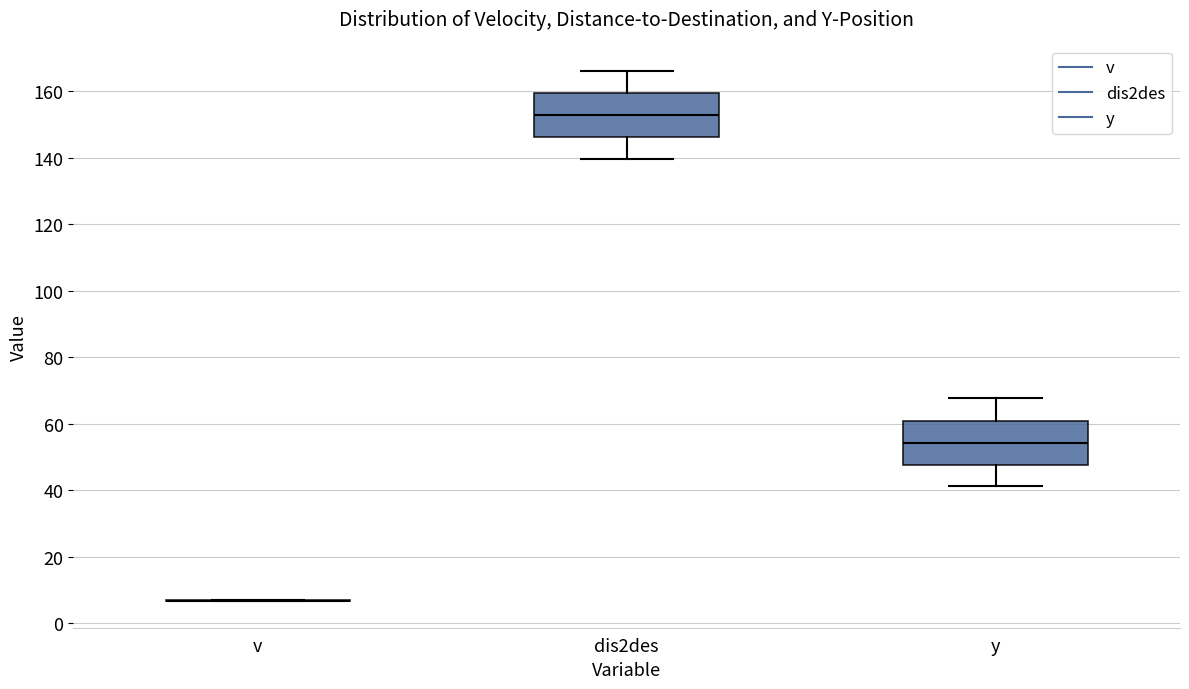

Reading left to right, transcribe this box plot: for each box, give where its median line is, the range the box spans, and where its two whiskers end, as read against the y-axis. The values are not printed on the chart, so give them approximately, as read against the axis.

v: box collapsed to a line at 6, whiskers 6 to 6
dis2des: median 152, box 146 to 160, whiskers 140 to 166
y: median 54, box 48 to 60, whiskers 42 to 68